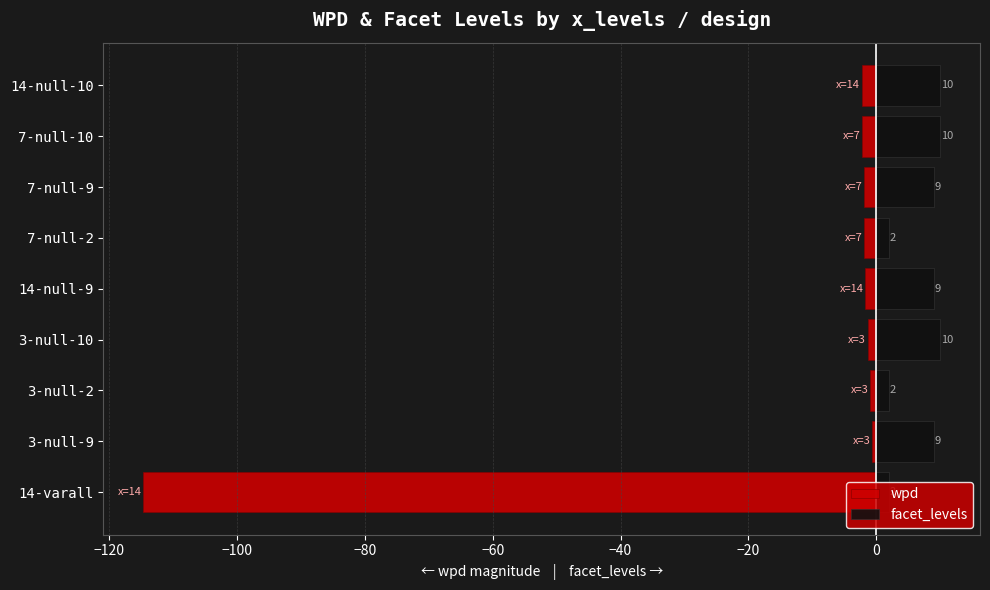

Which series has the largest total across all categories?

facet_levels